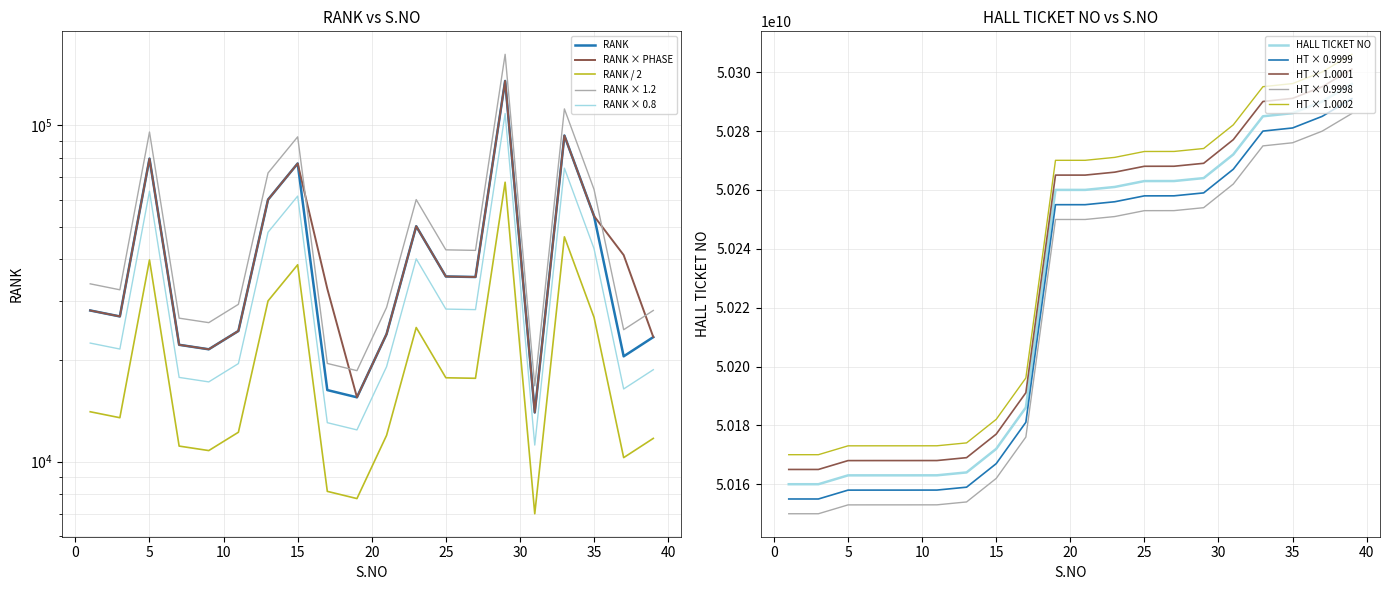

At how many categories does at least one series exceed 20455729271?

20